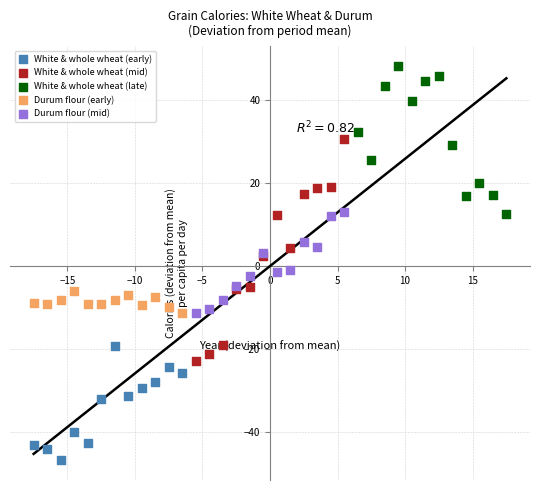

Which series contains the highest Y value?

White & whole wheat (late)